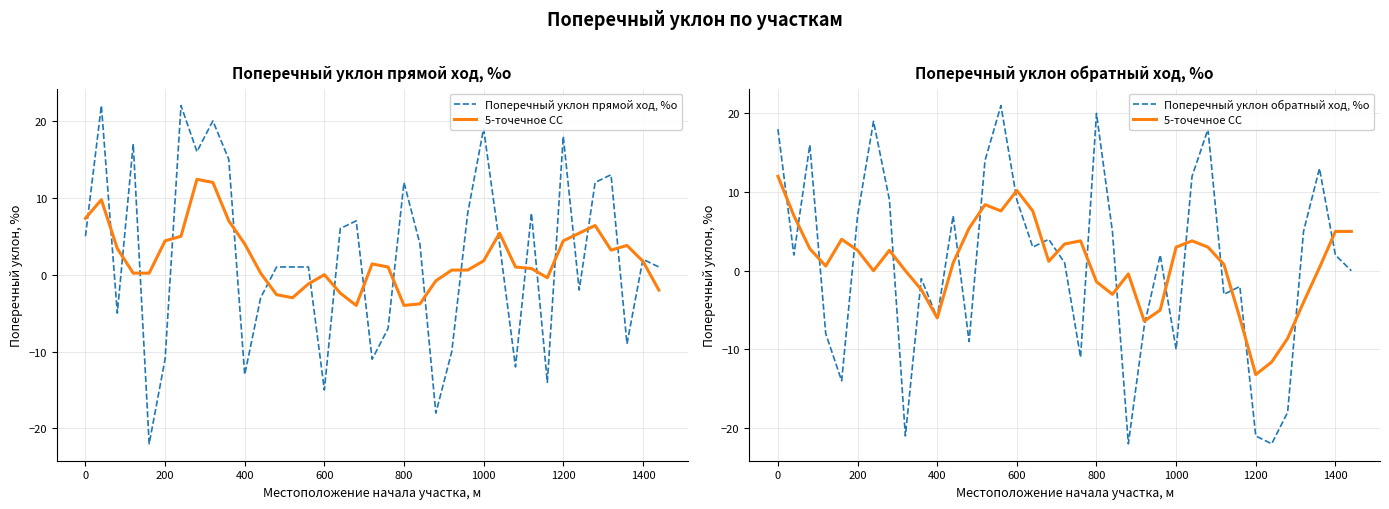

Which series has the widest spread of values?

Поперечный уклон прямой ход, %о